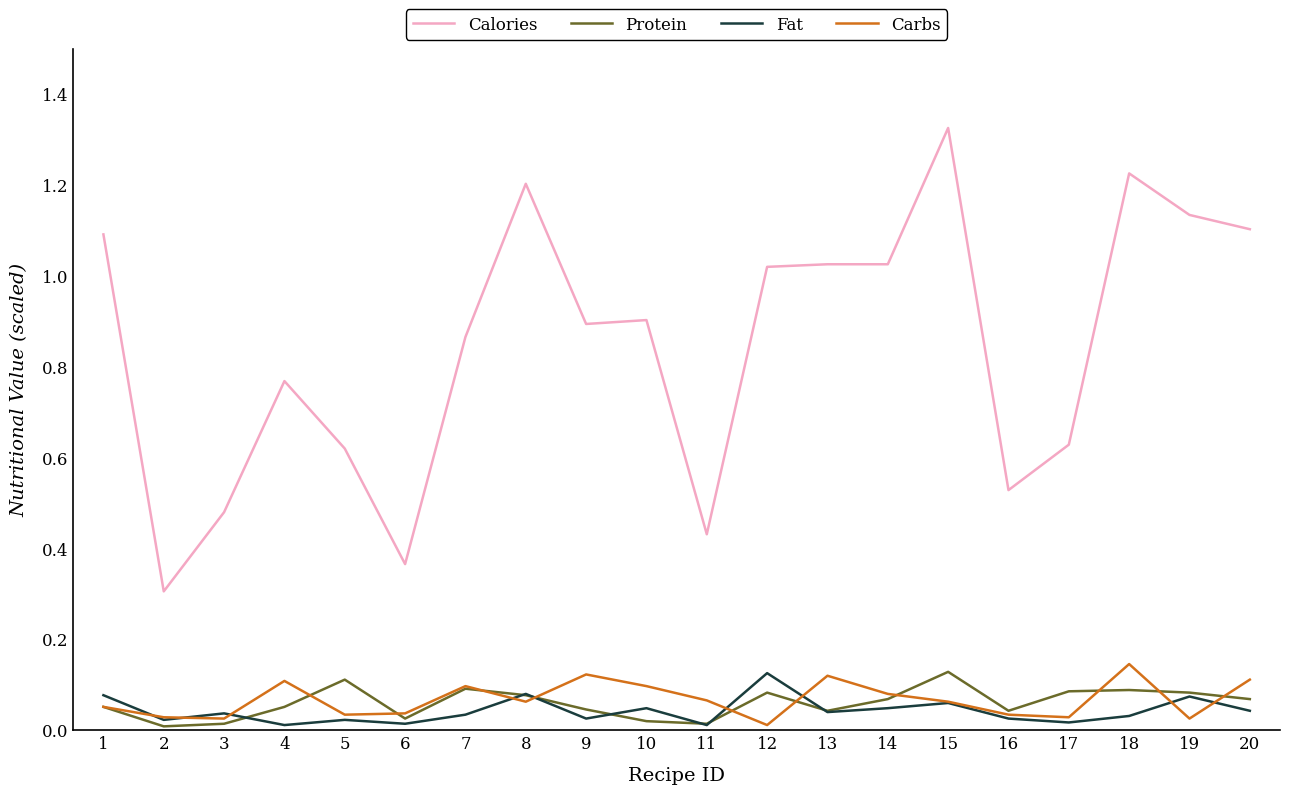

Which series changed the most between 2 and 14?

Calories